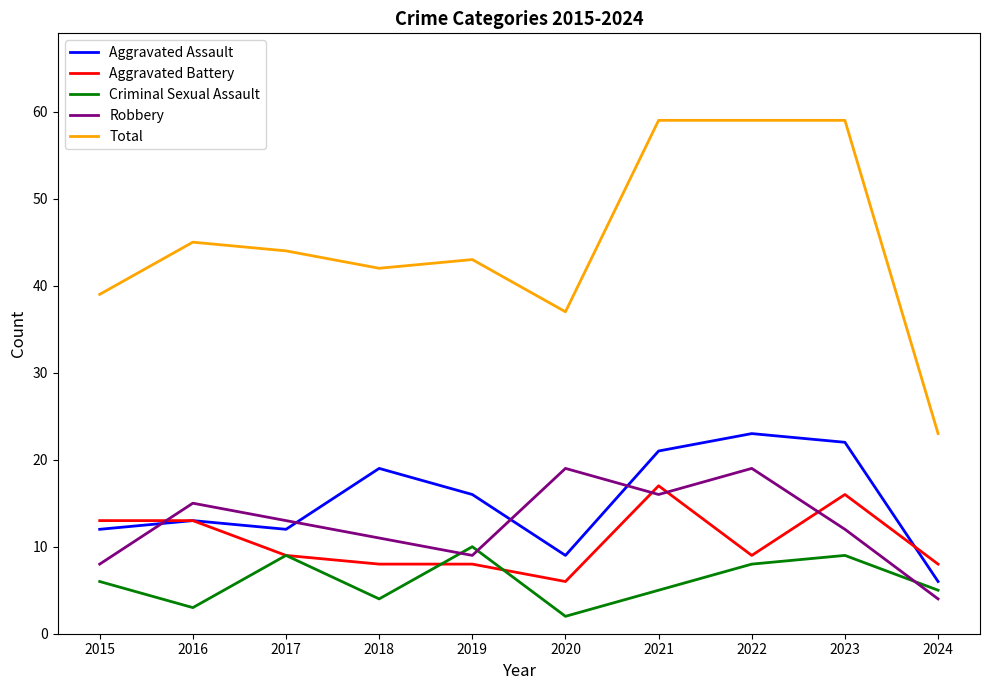

Which series has the widest spread of values?

Total